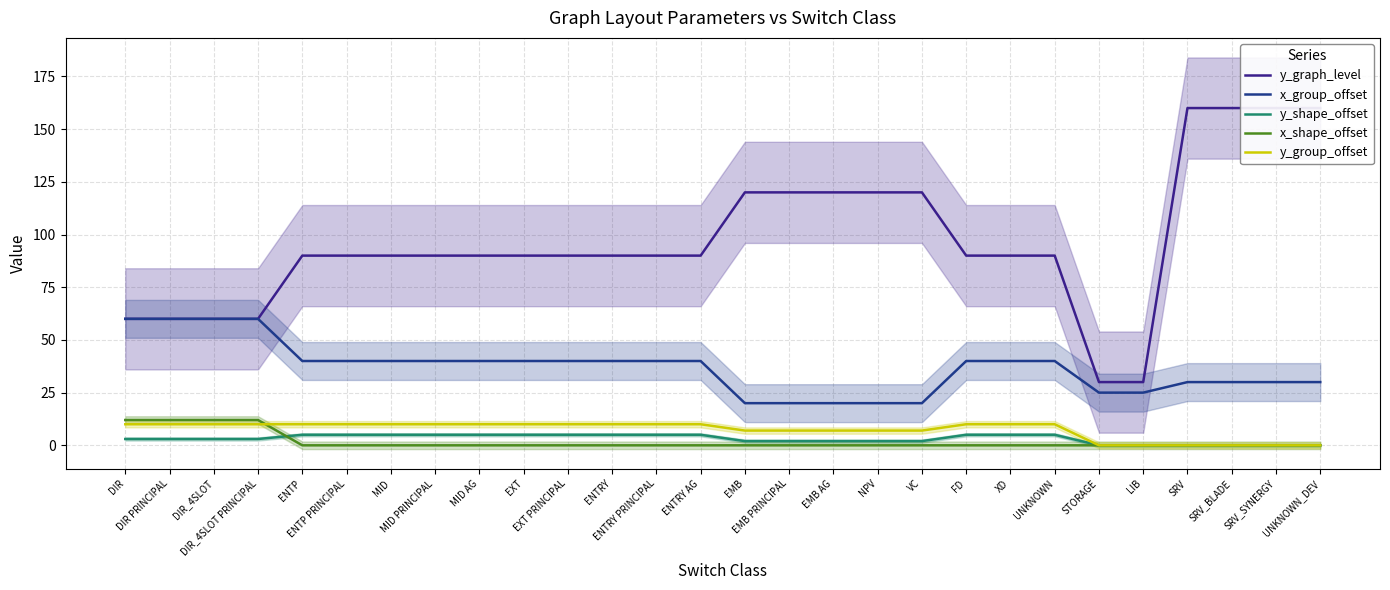

What is the value of the y_group_offset point at the 16th from the left?

7